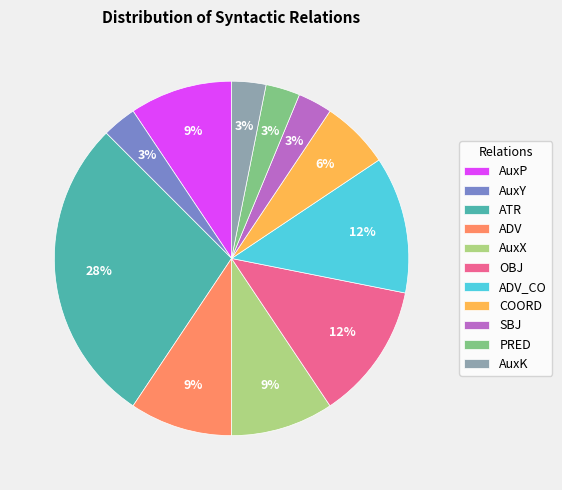

Does any single category account for the majority?

No